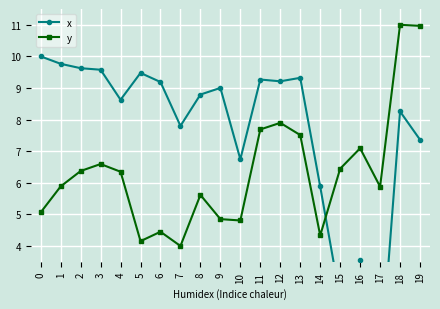

Is it true that y equals 11.0 at 19?

True